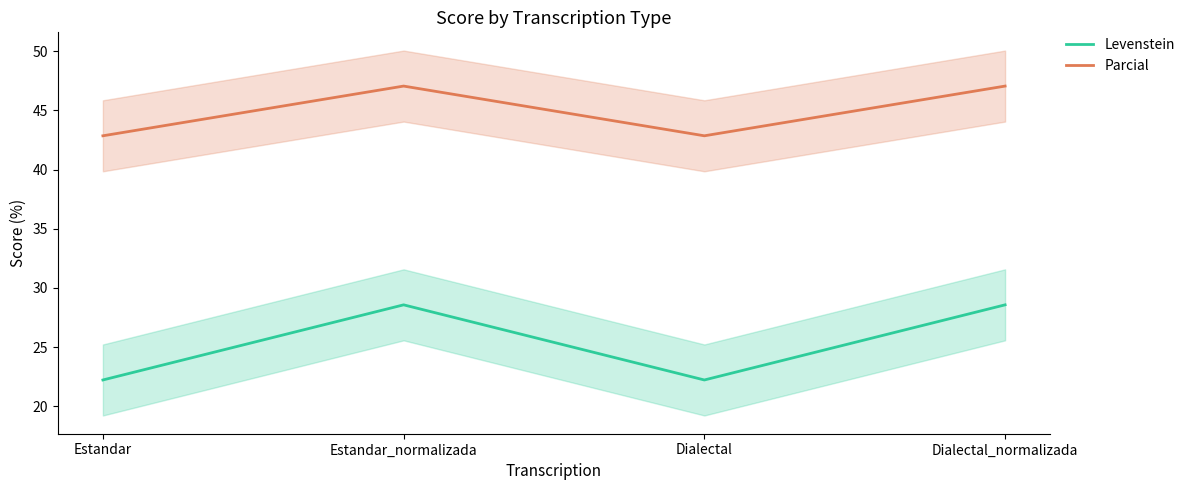

What are all the series names shown in the legend?

Levenstein, Parcial